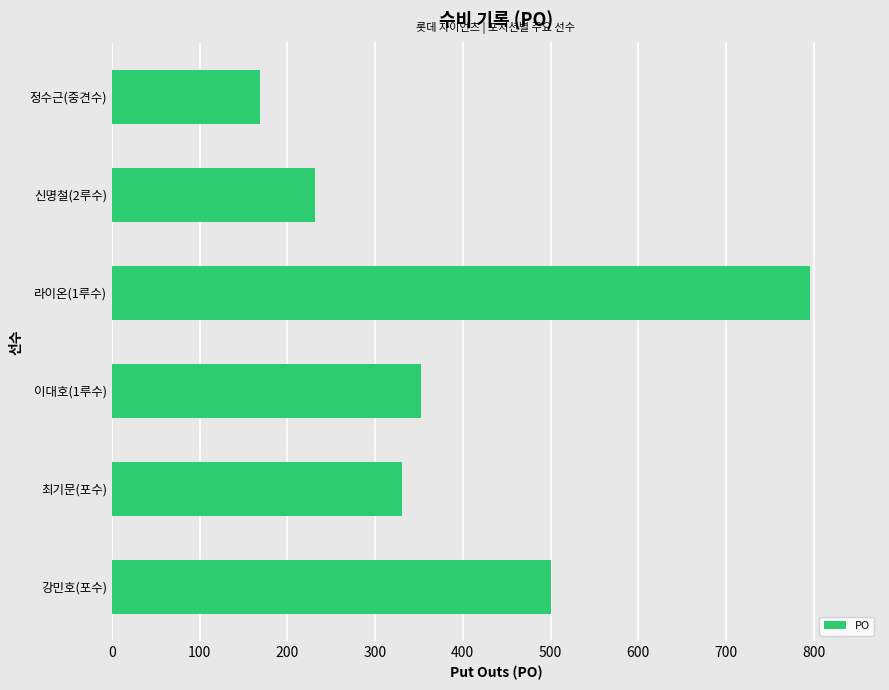

List the labels in order of value, largest first.

라이온(1루수), 강민호(포수), 이대호(1루수), 최기문(포수), 신명철(2루수), 정수근(중견수)